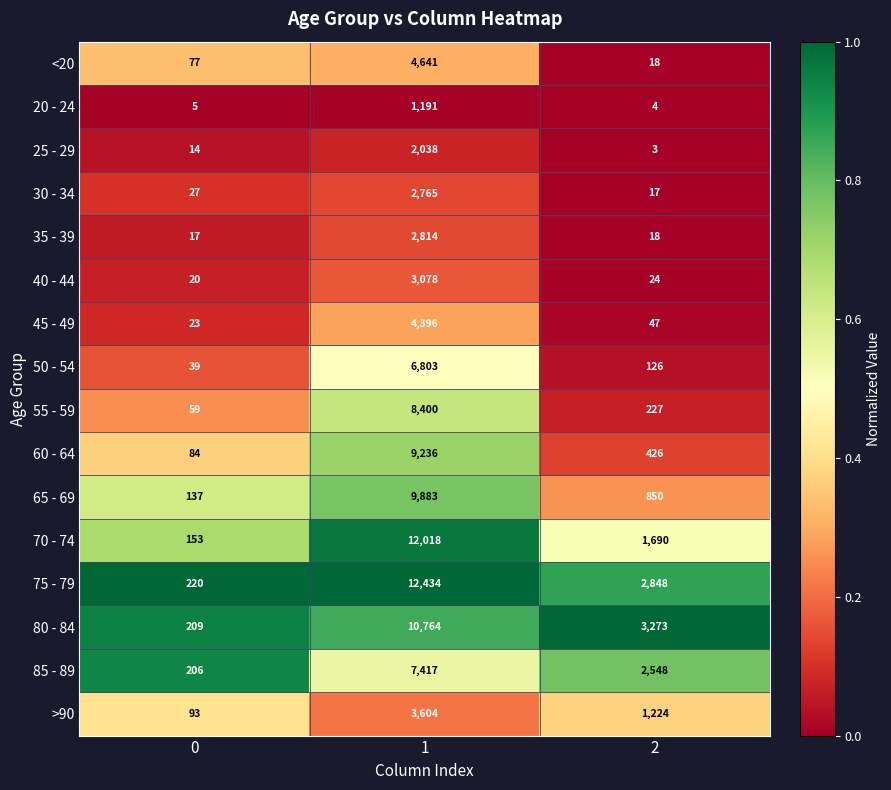

What is the lowest value of the 30 - 34 series?

17